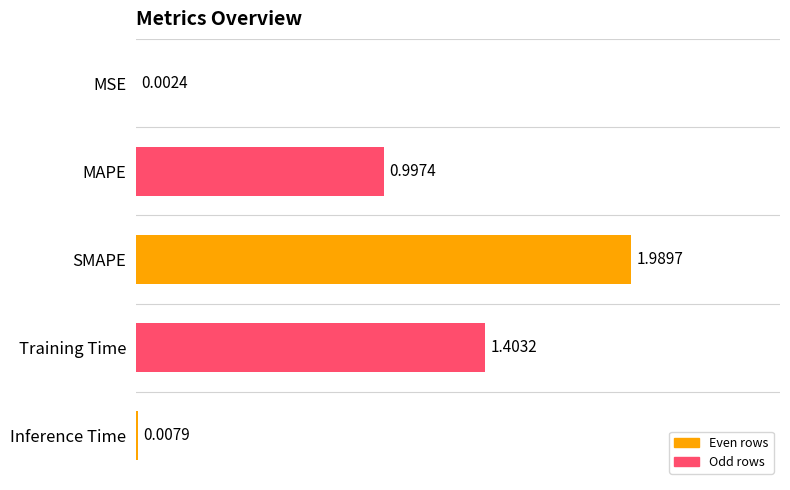

Approximately how many times larger is the value at Training Time compared to SMAPE?

0.7